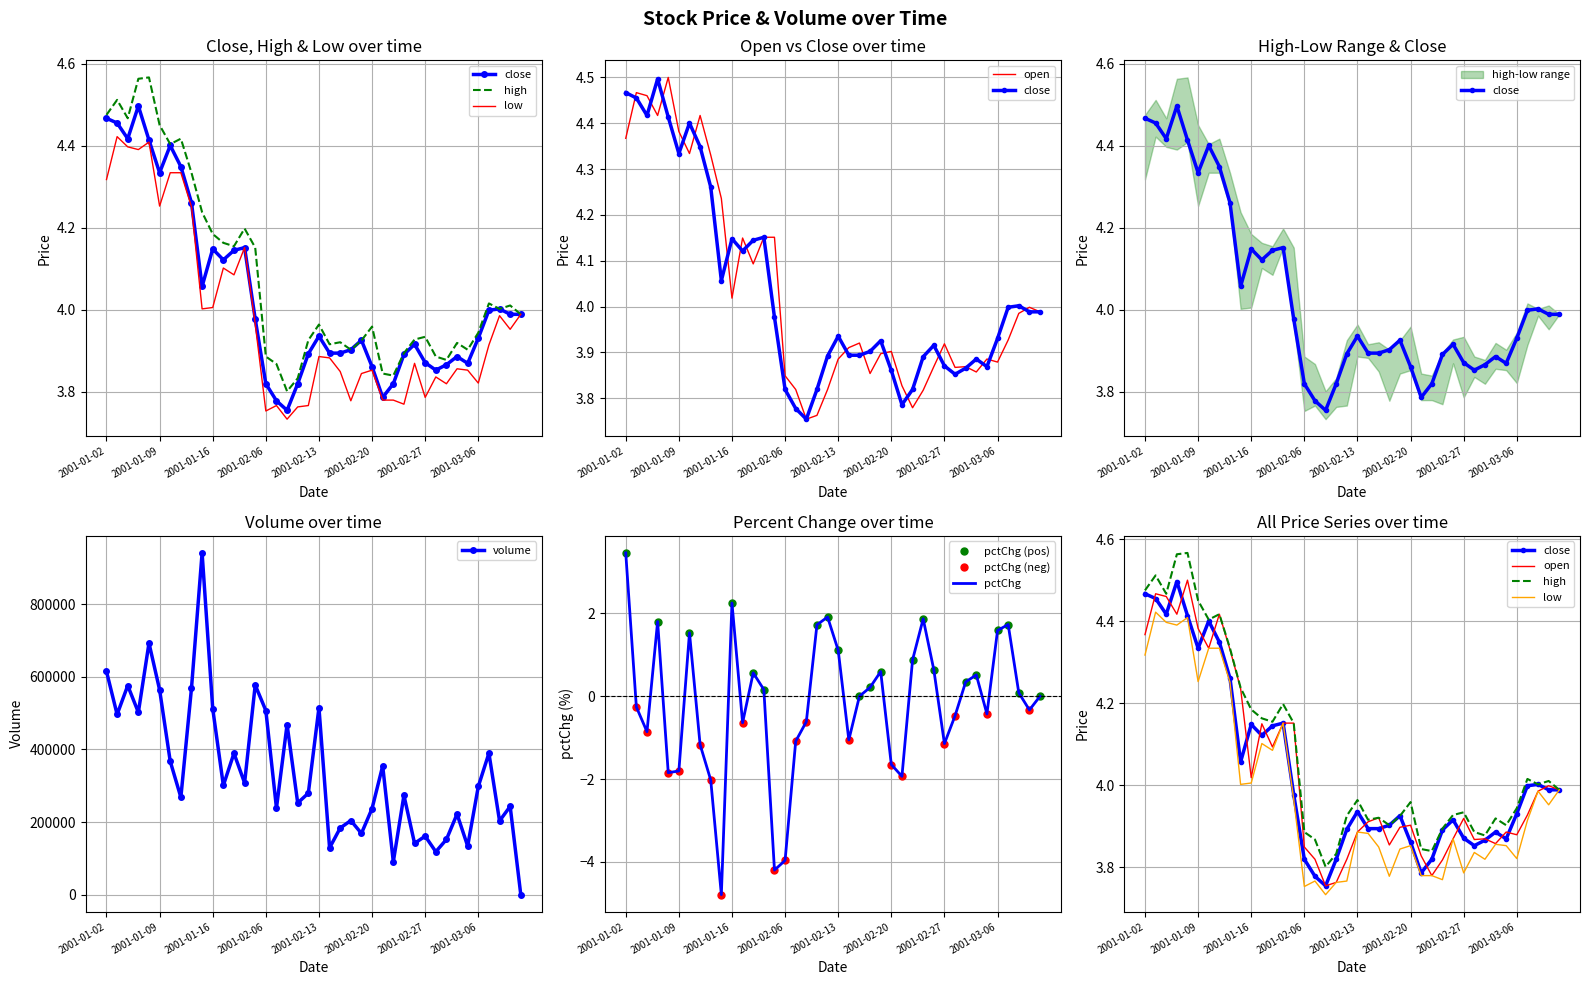

Which has a higher value, 2001-02-28 or 2001-03-06?

2001-03-06